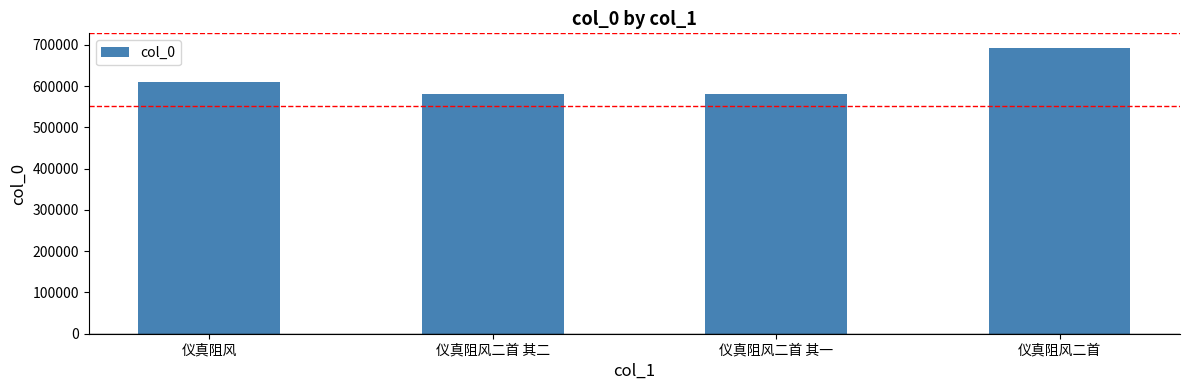

Is it true that the value at 仪真阻风 is 960624?

False